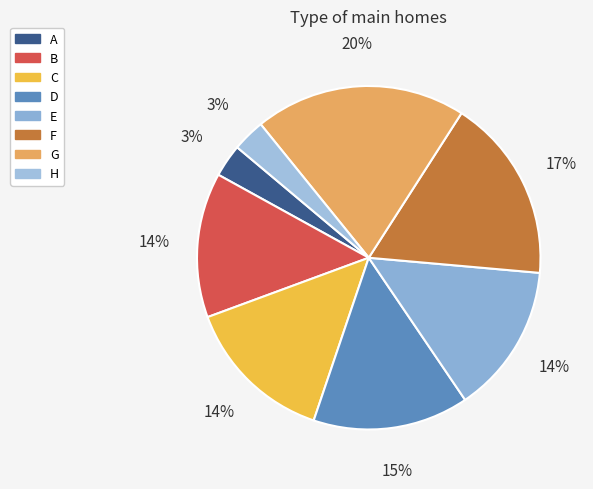

To the nearest percent, what percentage of the pie is F?

17%